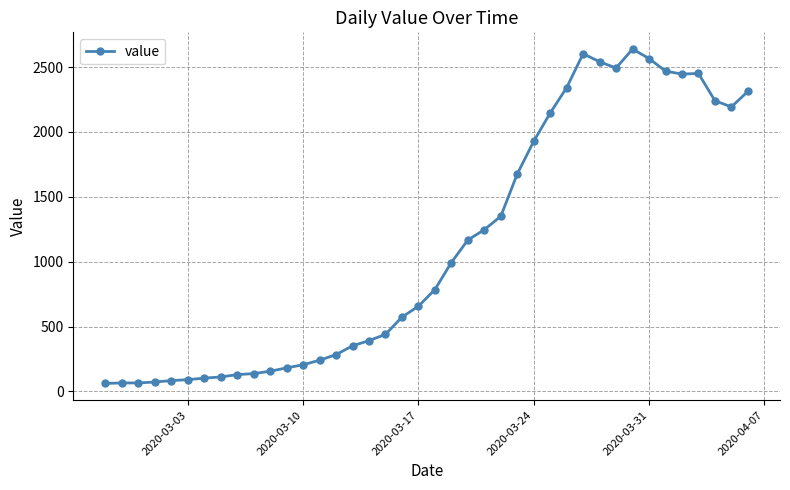

True or false: there are more than 0 points higher than both neighbors.

True